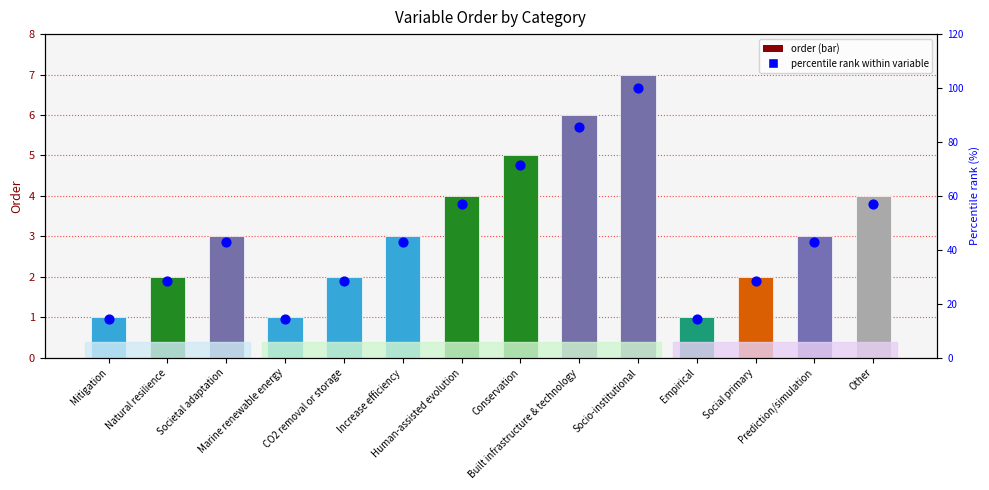

What is the total value across all series at Societal adaptation?

45.9